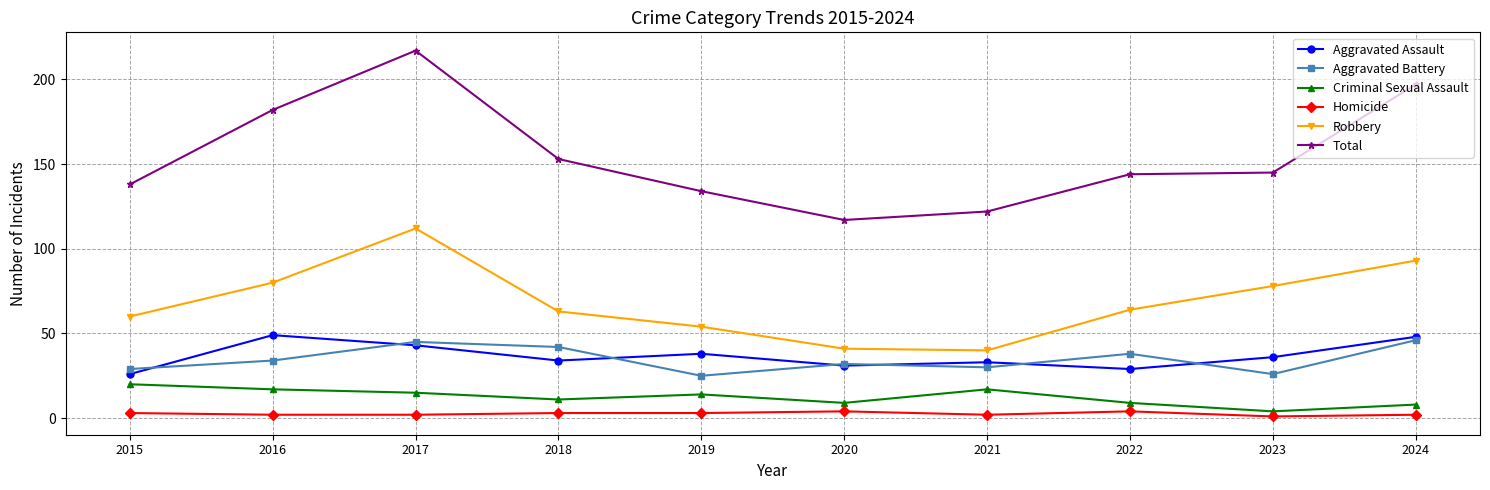

What is the total value across all series at 2016?

364